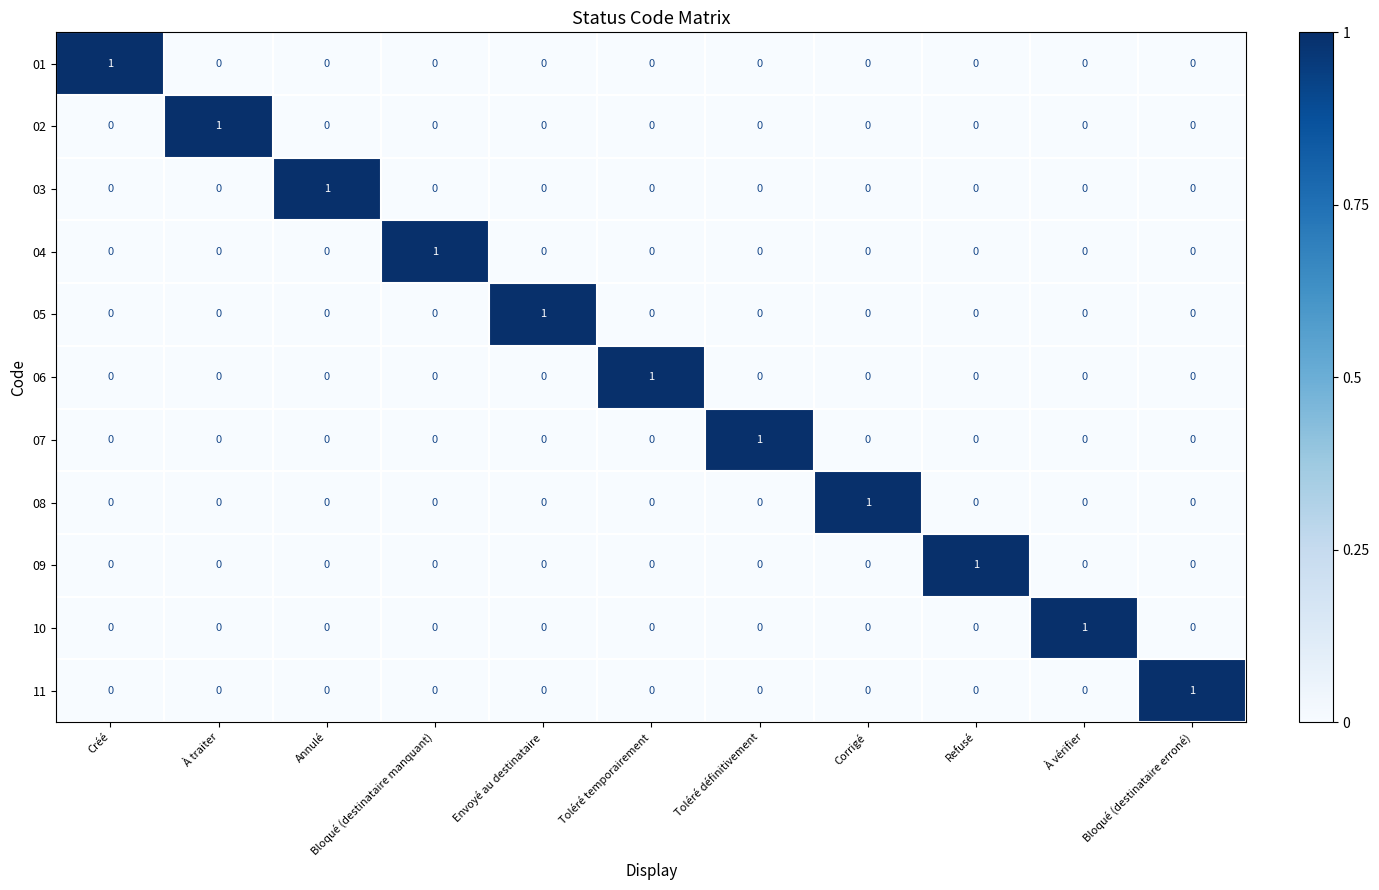

At which label does 03 reach its peak?

Annulé